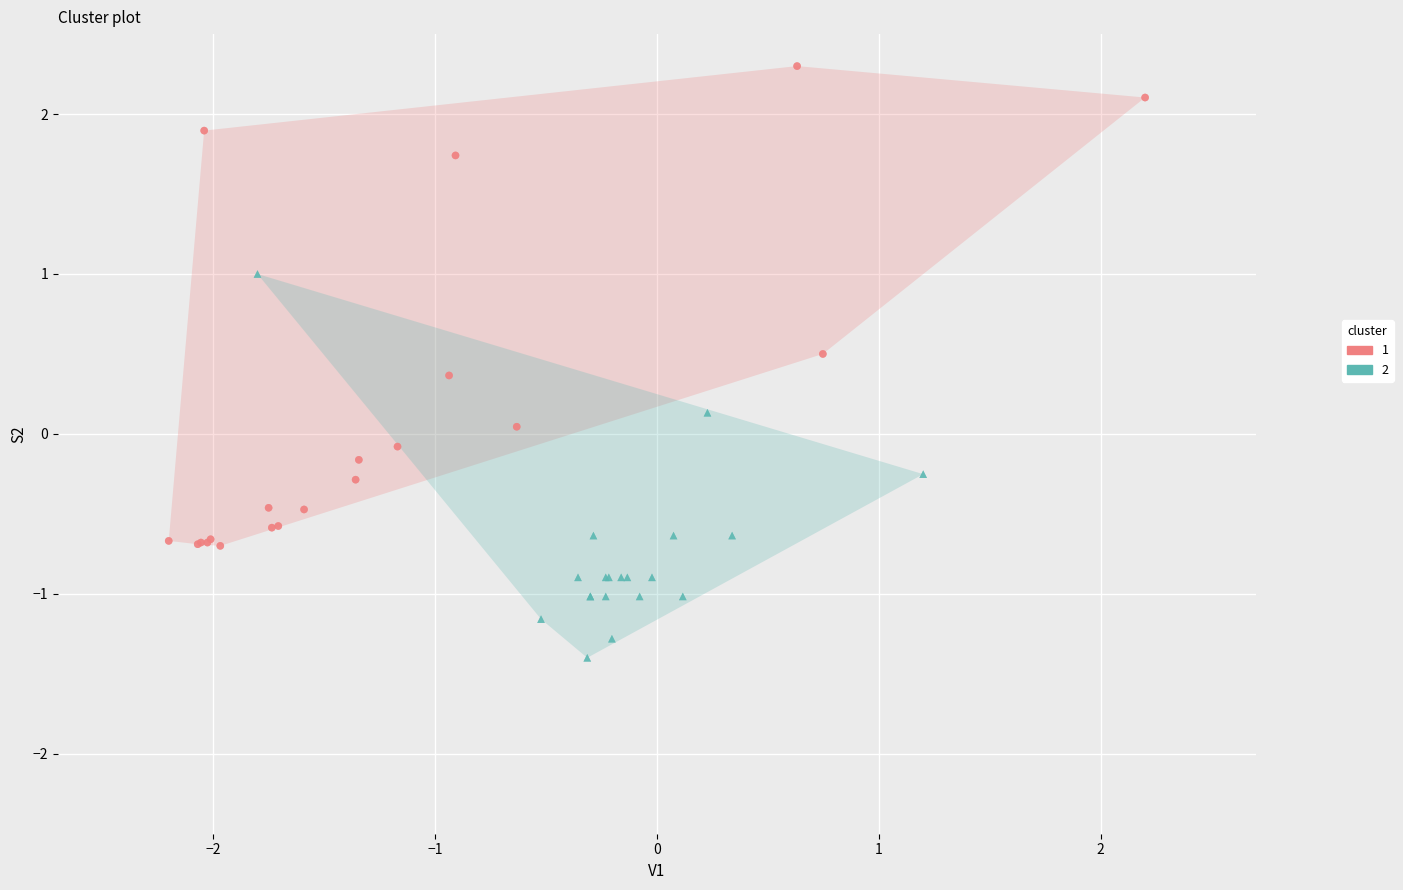

Which series contains the lowest Y value?

2